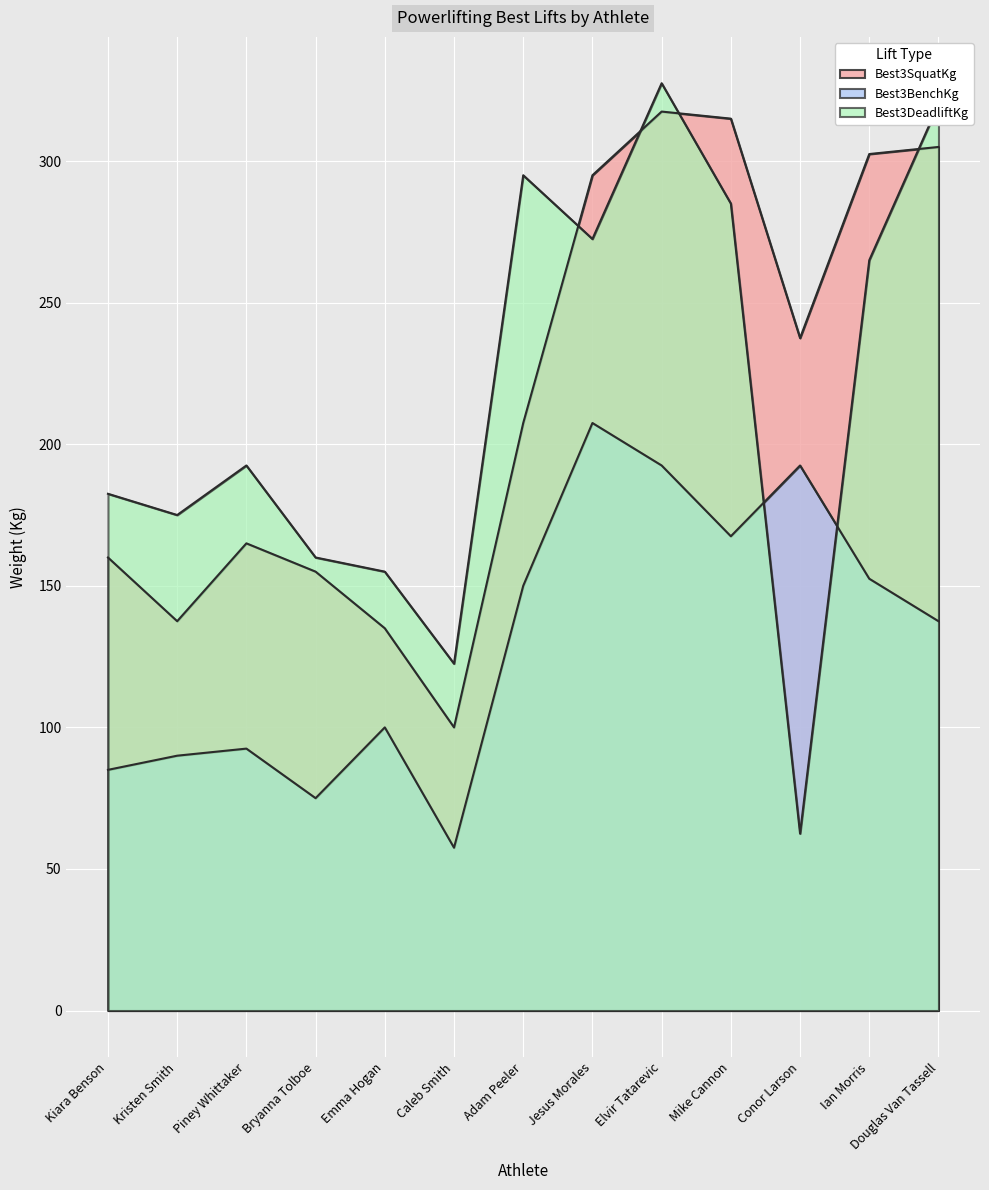

How many lines are shown in the chart?

3